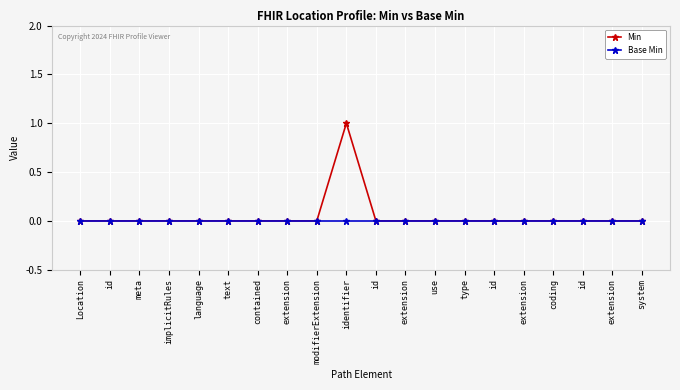

What are all the series names shown in the legend?

Min, Base Min